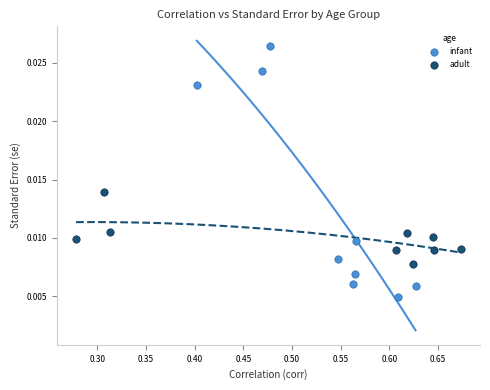

Which series contains the lowest Y value?

infant